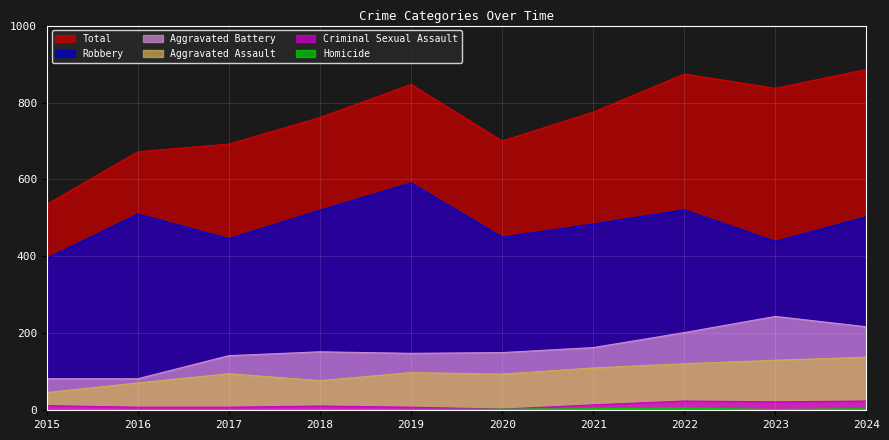

Between 2019 and 2021, which series saw the biggest shift?

Robbery